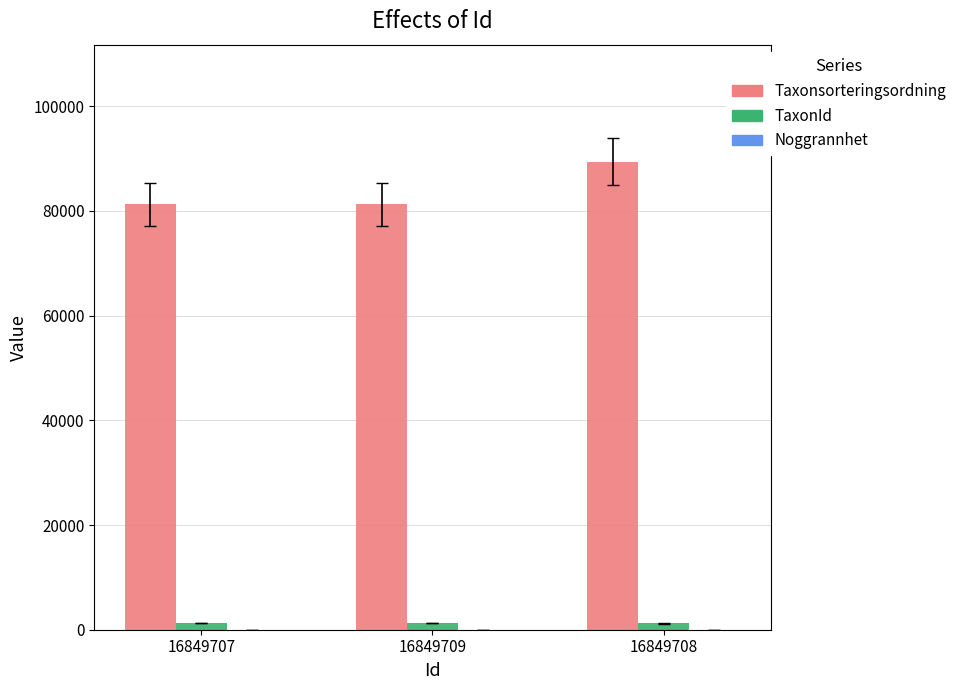

The Taxonsorteringsordning series shows 58314 at 16849708. True or false?

False